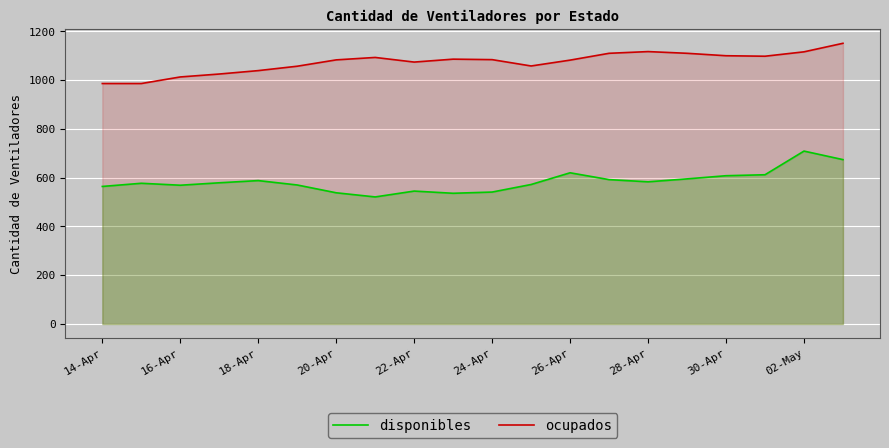

Rank the series by their maximum value, from highest to lowest.

ocupados, disponibles